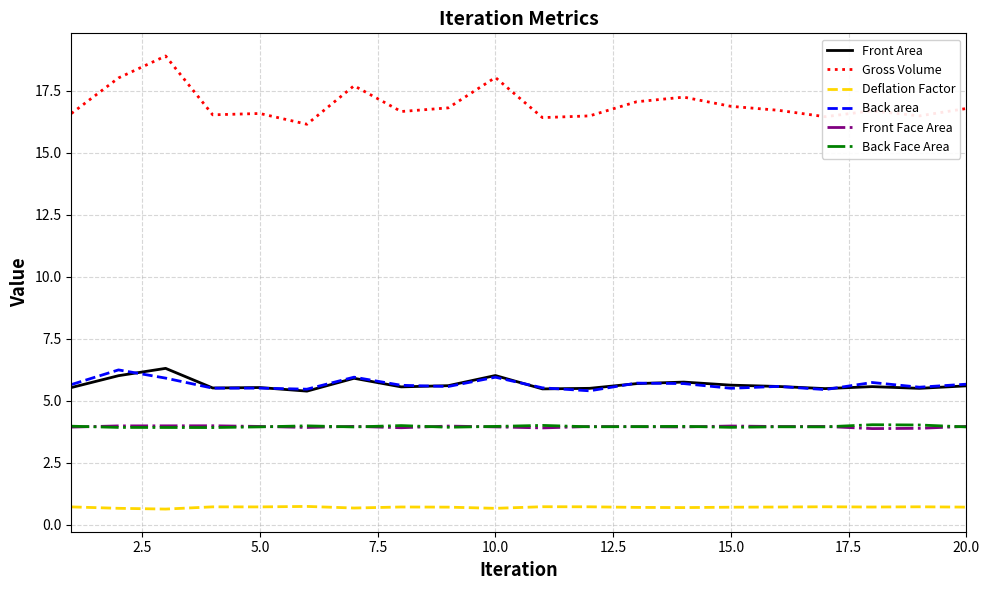

Which series has the widest spread of values?

Gross Volume